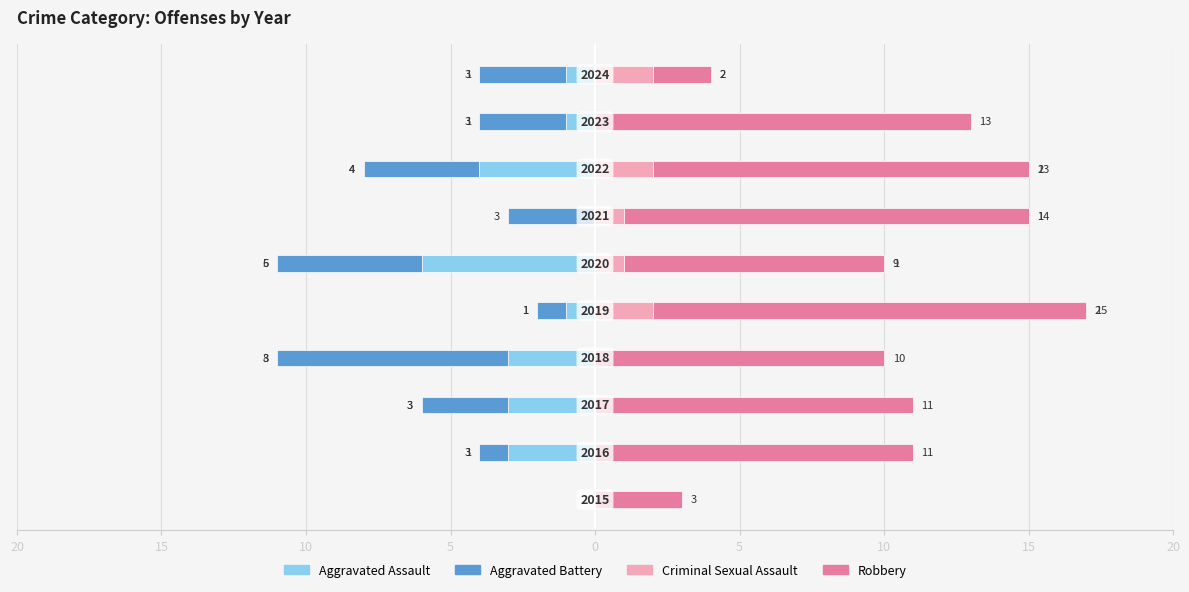

What is the label of the 1st bar from the right?

9